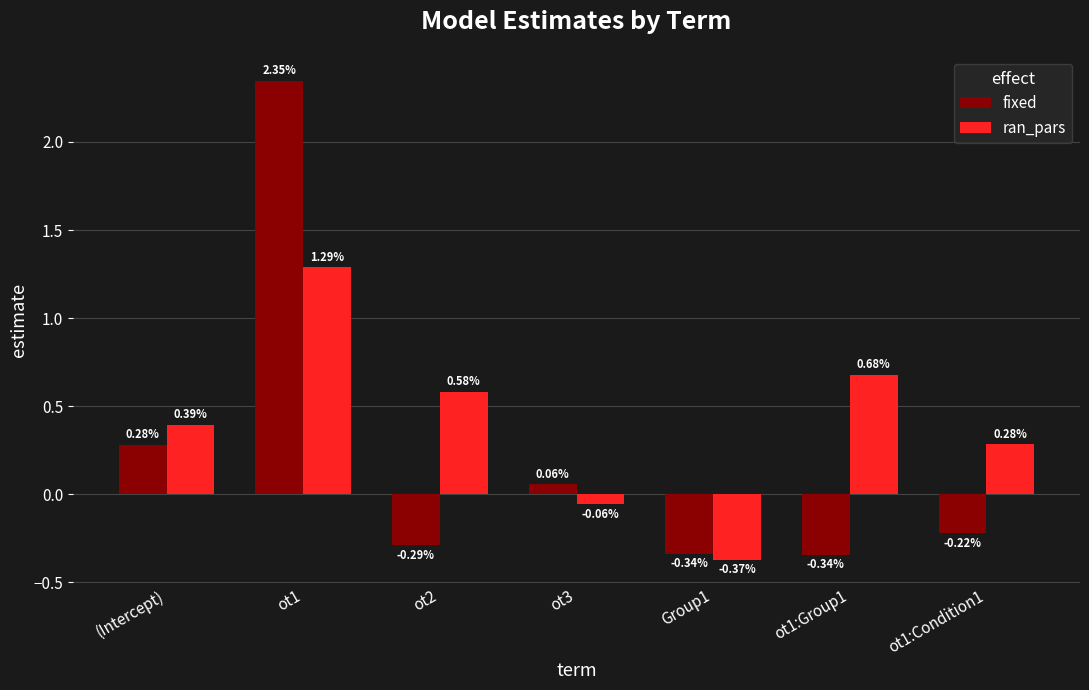

What is the difference between the maximum and minimum values in the ran_pars series?

1.7